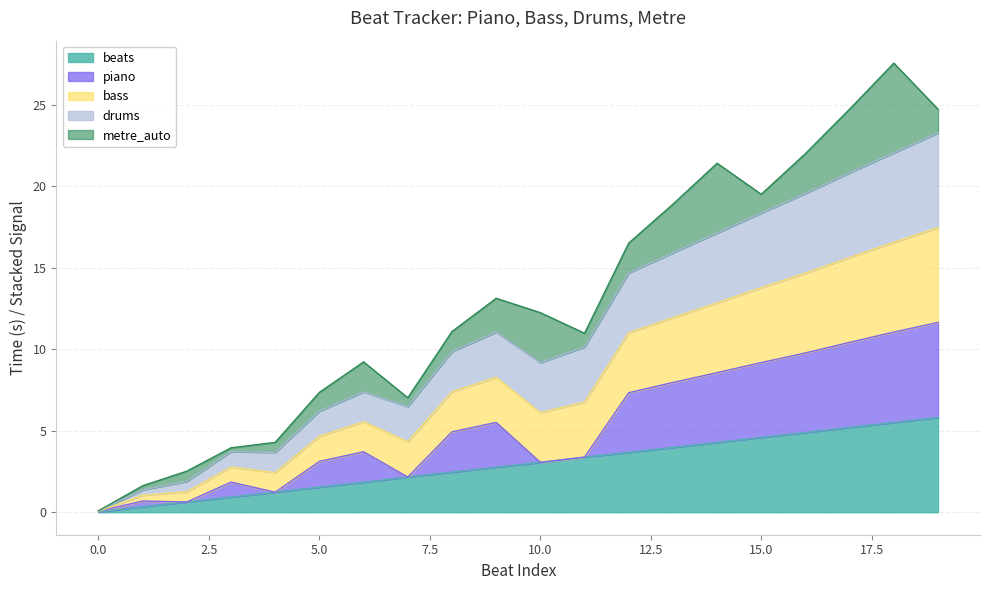

How many lines are shown in the chart?

5